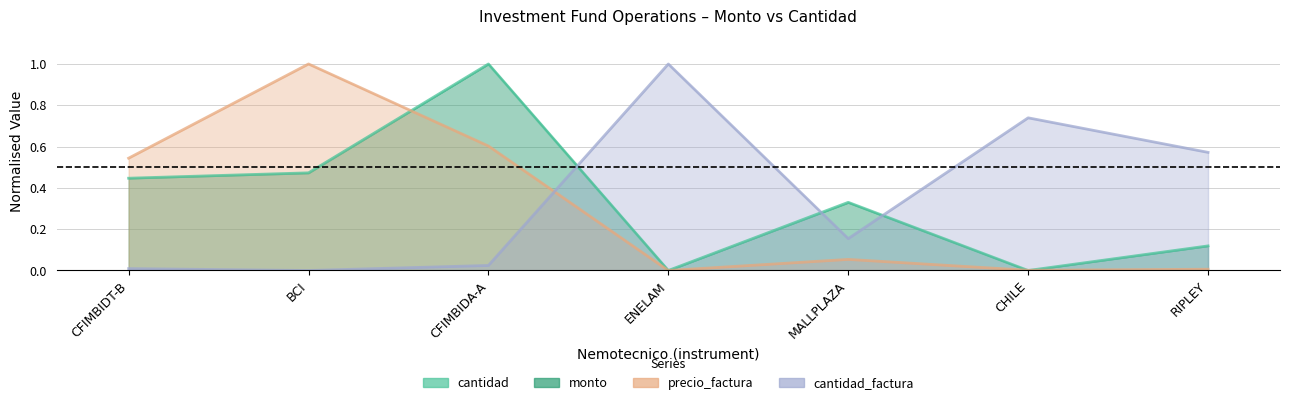

True or false: precio_factura has more than 1 points higher than both neighbors.

True